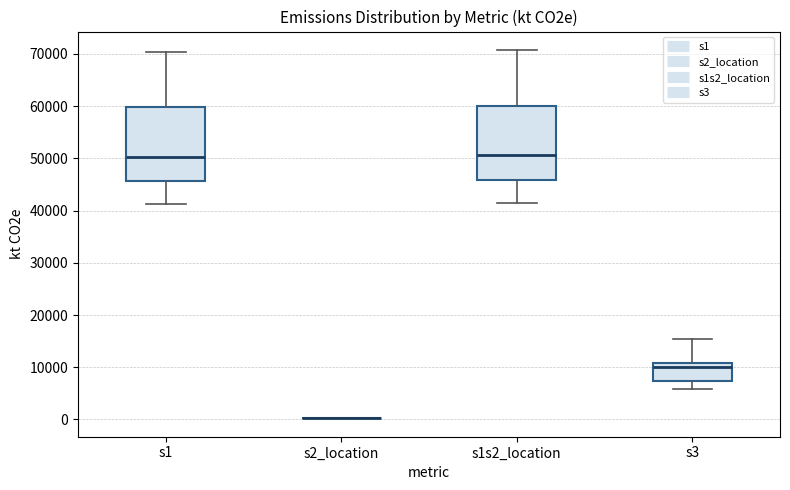

Reading left to right, transcribe this box plot: for each box, give where its median line is, the range the box spans, and where its two whiskers end, as read against the y-axis. The values are not printed on the chart, so give them approximately, as read against the axis.

s1: median 50000, box 46000 to 60000, whiskers 41000 to 70000
s2_location: box collapsed to a line at 0, whiskers 0 to 0
s1s2_location: median 51000, box 46000 to 60000, whiskers 41000 to 71000
s3: median 10000, box 7000 to 11000, whiskers 6000 to 15000